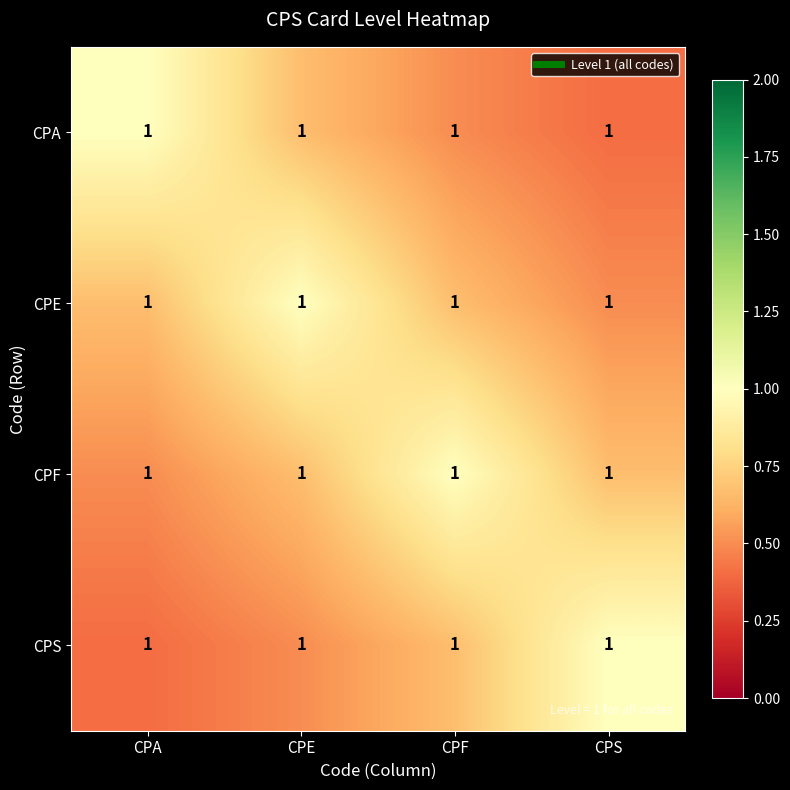

At how many categories does at least one series exceed 0?

4